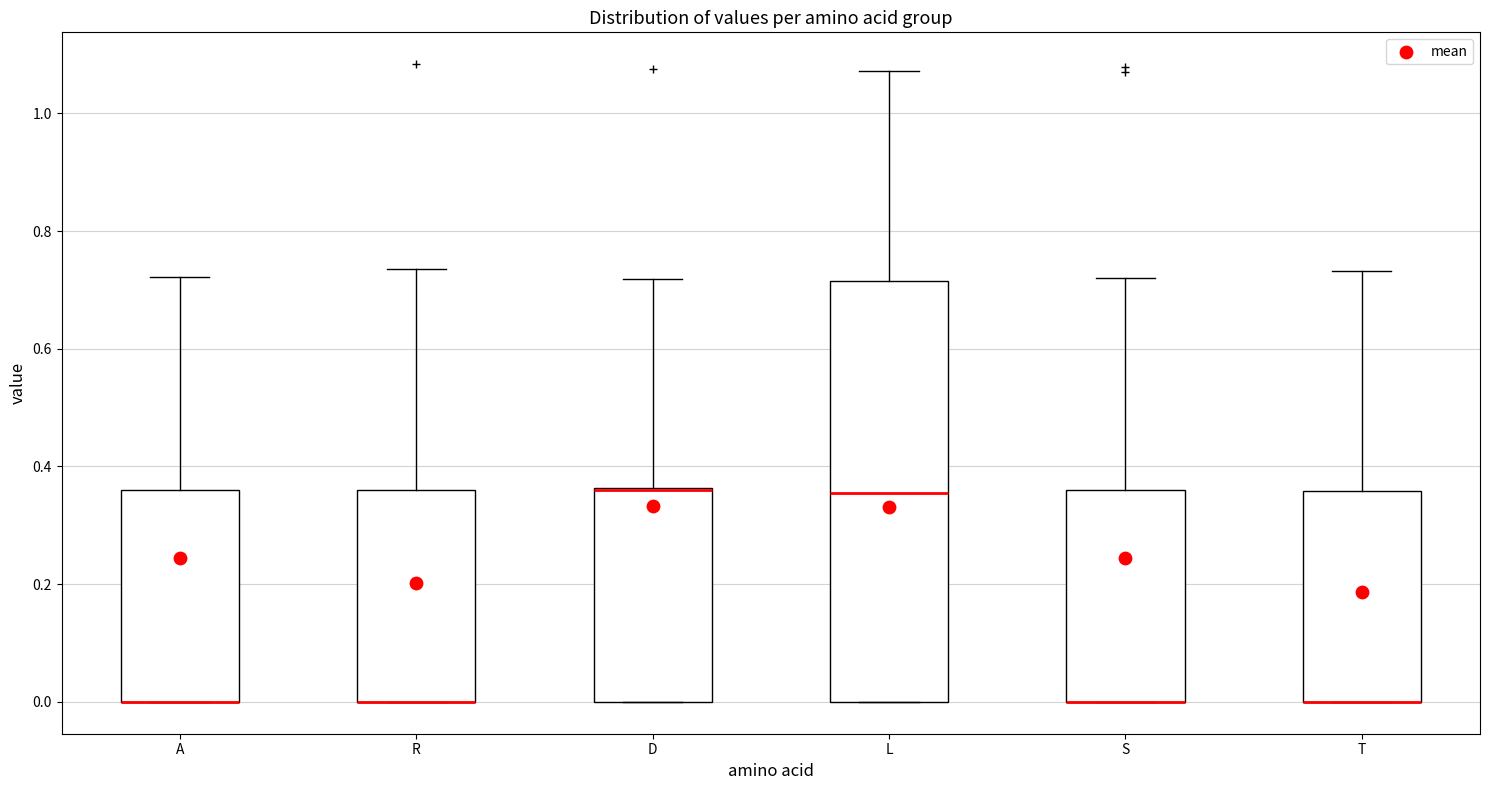

Reading left to right, read every box against the y-axis: the position of its median line, the range the box covers, and the ends of its whiskers. The values are not printed on the chart, so give them approximately, as read against the axis.

A: median 0.00 (drawn on the box's lower edge), box 0.00 to 0.36, whiskers 0.00 to 0.72
R: median 0.00 (drawn on the box's lower edge), box 0.00 to 0.36, whiskers 0.00 to 0.74
D: median 0.36 (drawn on the box's upper edge), box 0.00 to 0.36, whiskers 0.00 to 0.72
L: median 0.36, box 0.00 to 0.72, whiskers 0.00 to 1.08
S: median 0.00 (drawn on the box's lower edge), box 0.00 to 0.36, whiskers 0.00 to 0.72
T: median 0.00 (drawn on the box's lower edge), box 0.00 to 0.36, whiskers 0.00 to 0.74